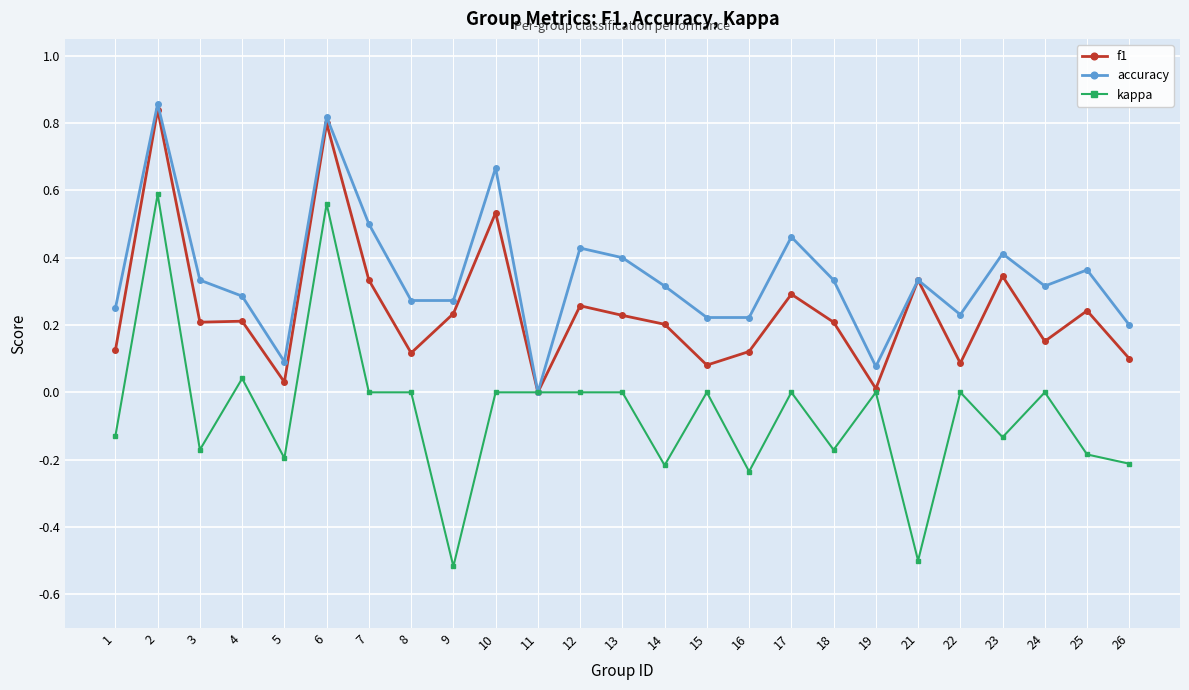

Count the number of data series in this chart.

3